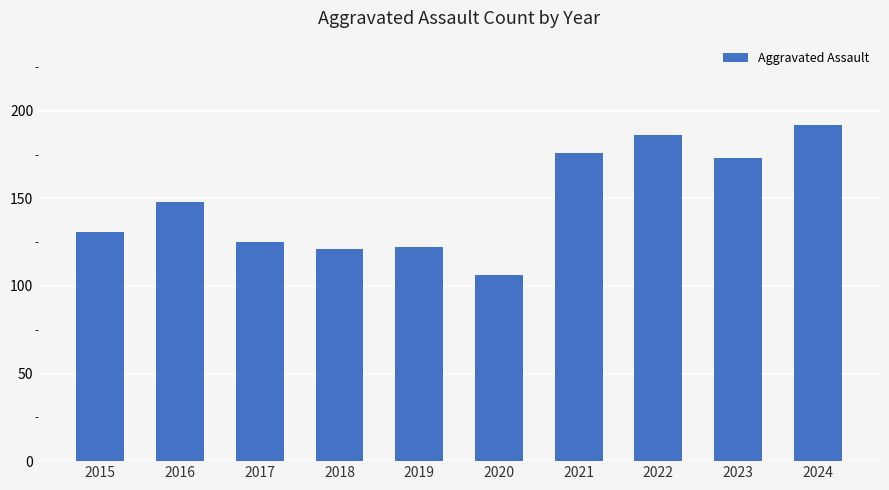

What is the difference between the values at 2023 and 2019?

51